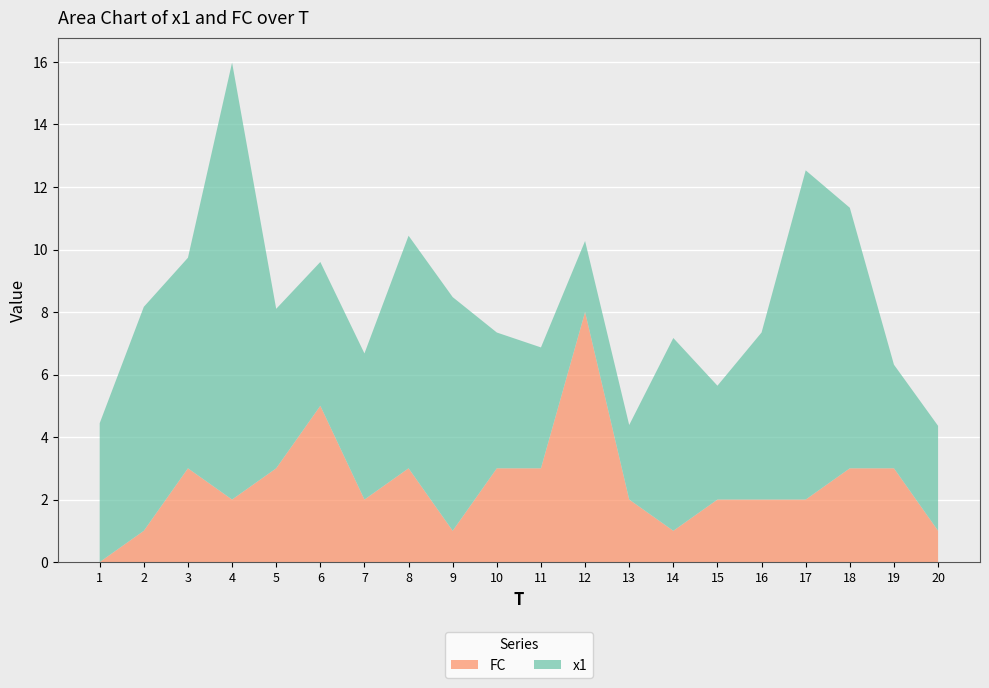

Reading right to left, transcribe all the data shown in this chart.

x1: 20=3.4	19=3.3	18=8.3	17=10.5	16=5.3	15=3.6	14=6.2	13=2.4	12=2.3	11=3.9	10=4.3	9=7.5	8=7.4	7=4.7	6=4.6	5=5.1	4=14.0	3=6.7	2=7.2	1=4.4
FC: 20=1.0	19=3.0	18=3.0	17=2.0	16=2.0	15=2.0	14=1.0	13=2.0	12=8.0	11=3.0	10=3.0	9=1.0	8=3.0	7=2.0	6=5.0	5=3.0	4=2.0	3=3.0	2=1.0	1=0.0